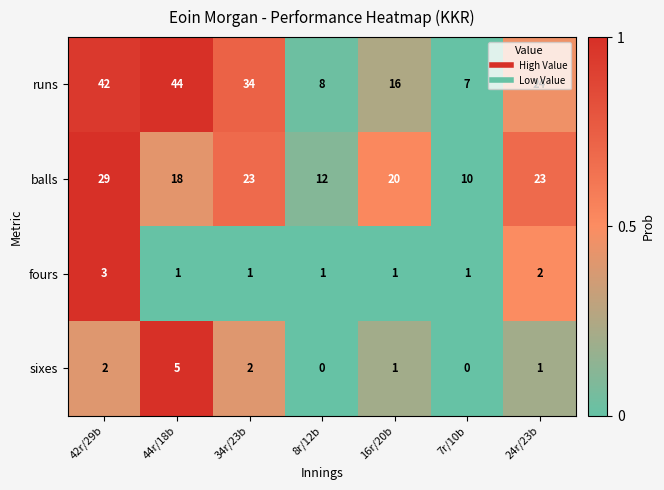

What is the total value across all series at 8r/12b?

21